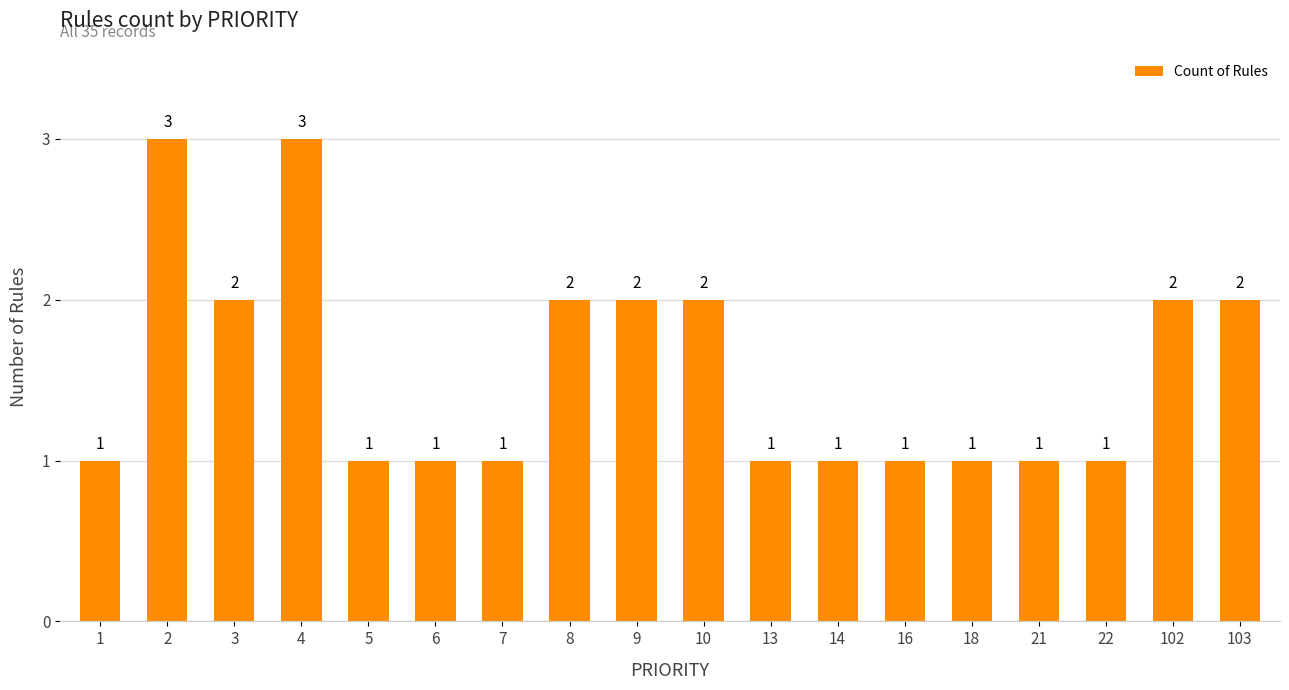

How many bars are there in total?

18